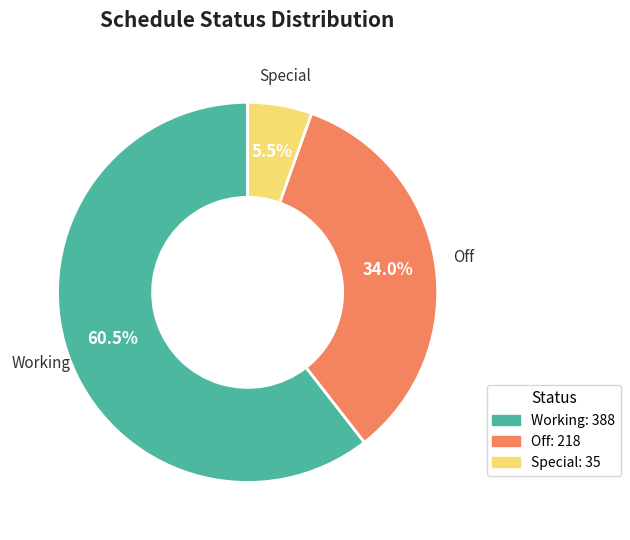

Count the number of slices in the pie.

3